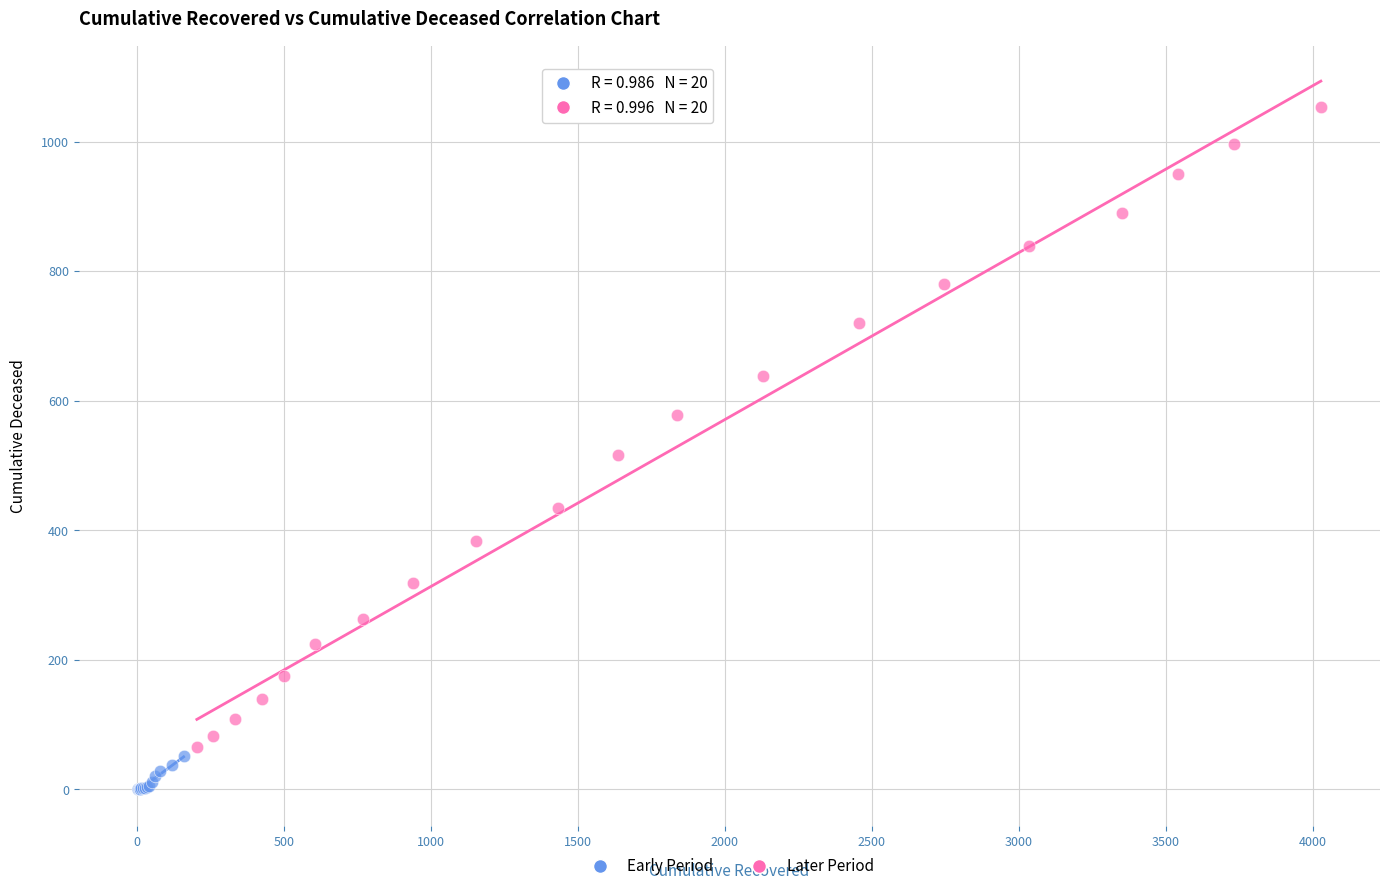

Which series has the widest spread of Y values?

Later Period